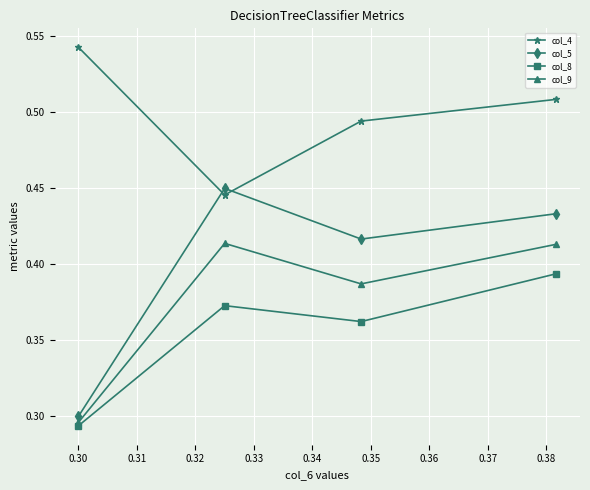

List the series in order of their overall mean, highest first.

col_4, col_5, col_9, col_8